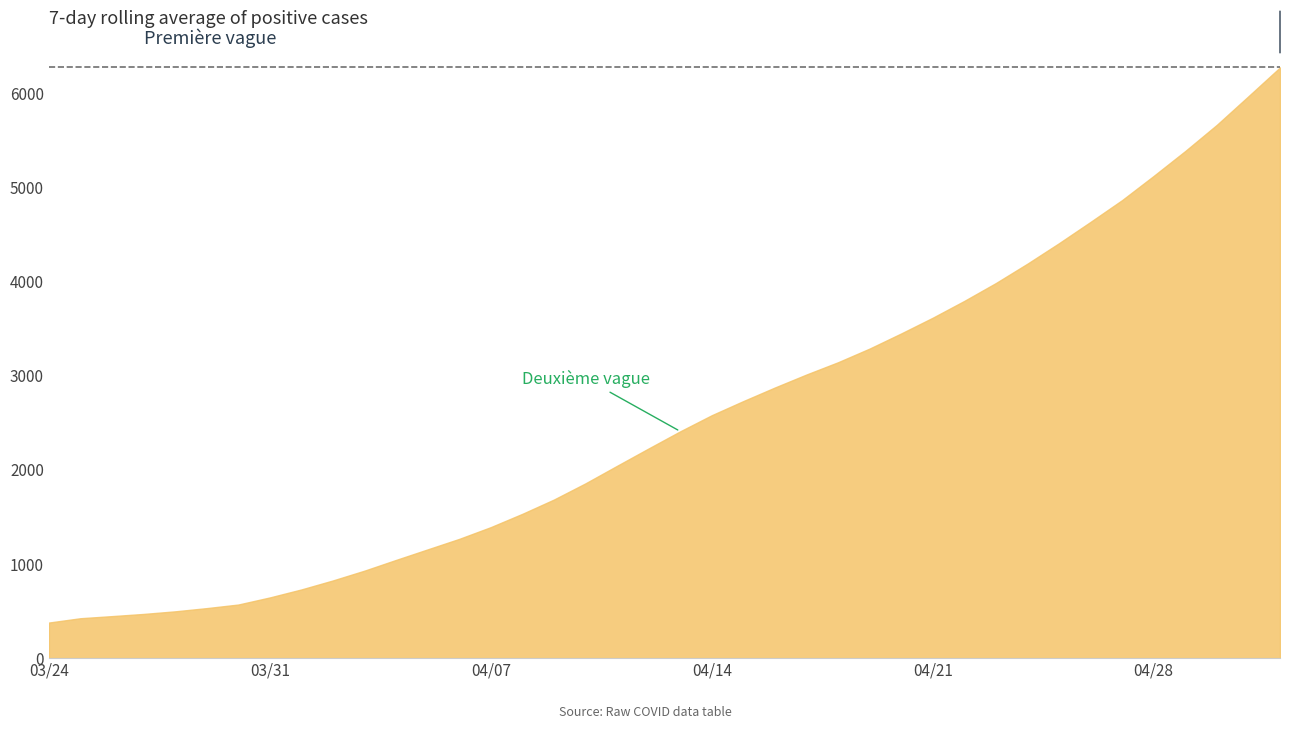

What is the smallest value displayed?

378.0